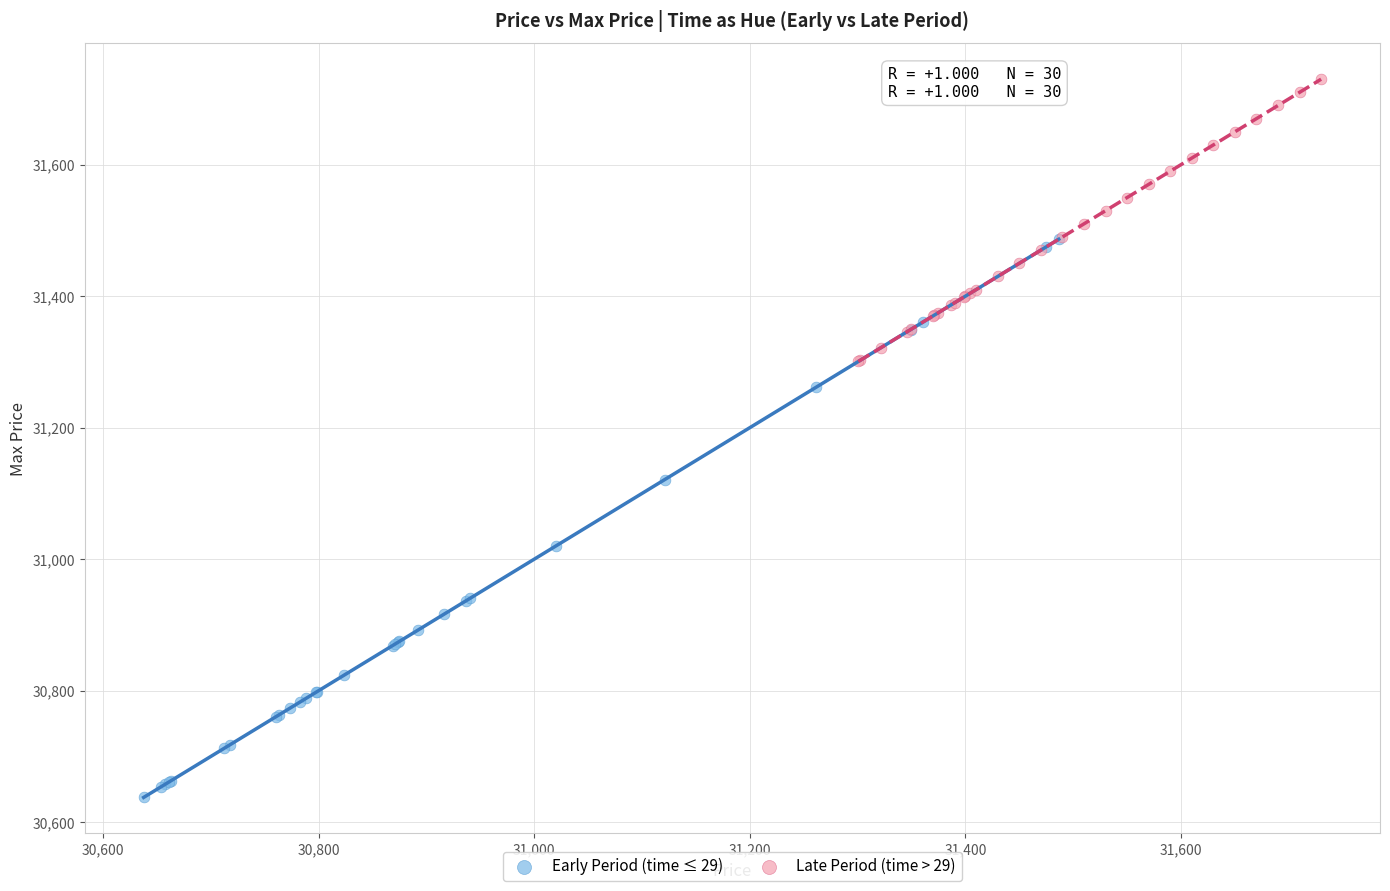

Which series contains the lowest Y value?

Early Period (time ≤ 29)